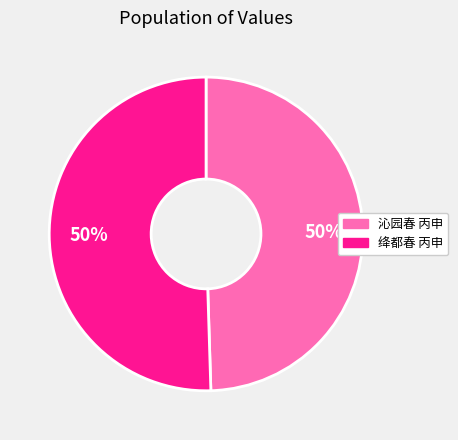

To the nearest percent, what is the average slice percentage?

50%